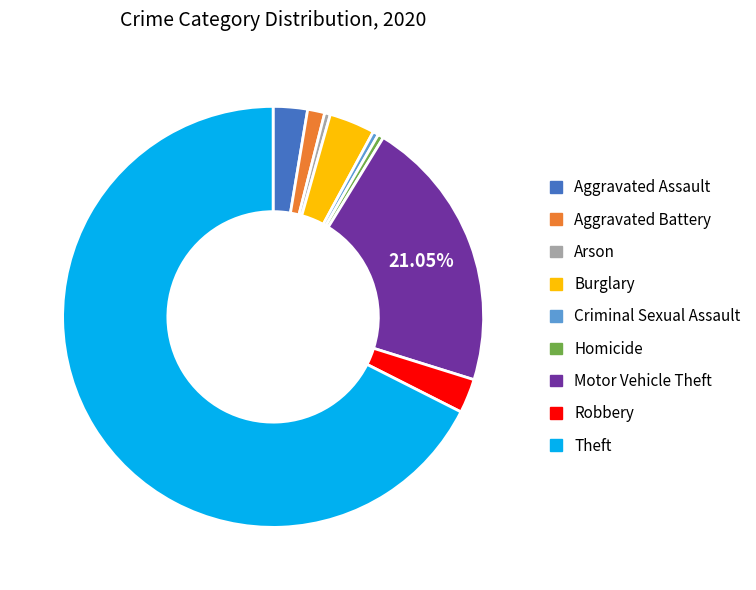

Combined, do Aggravated Battery and Homicide account for over 50%?

No